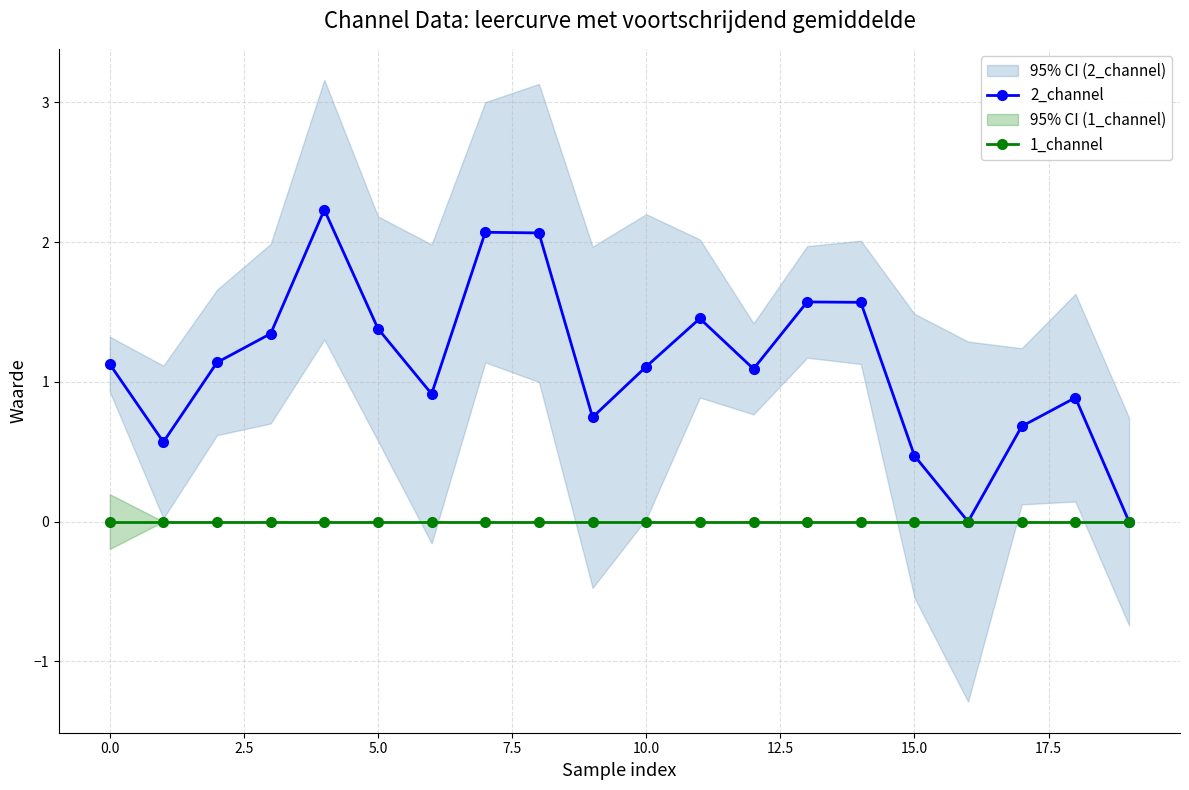

True or false: 1_channel and 2_channel intersect in this chart.

False